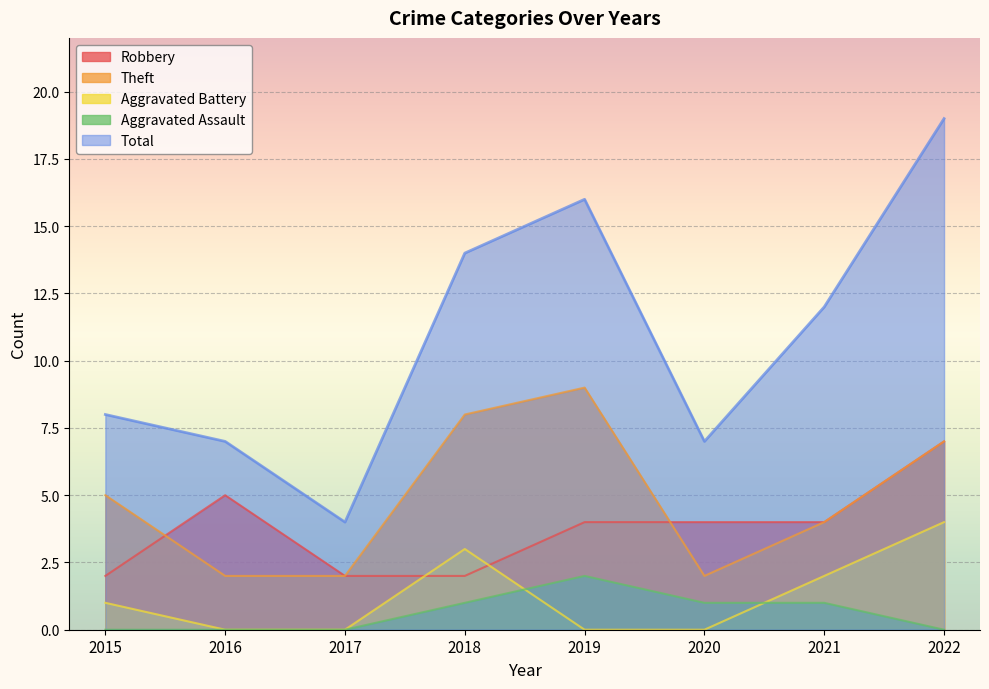

Which series has the largest total across all categories?

Total